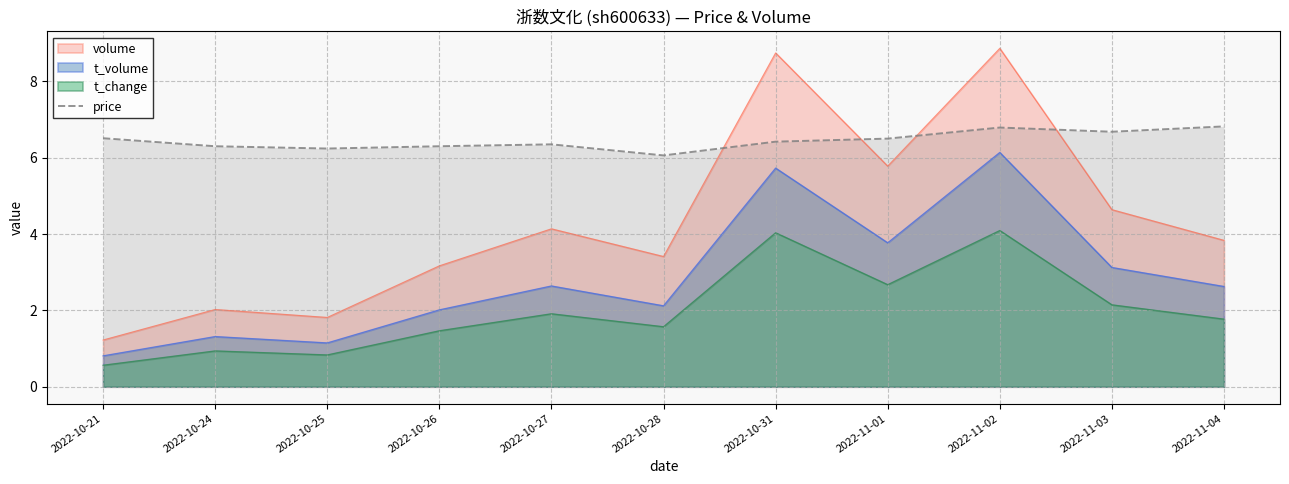

Is it true that the value at 2022-10-28 is 4.2?

False